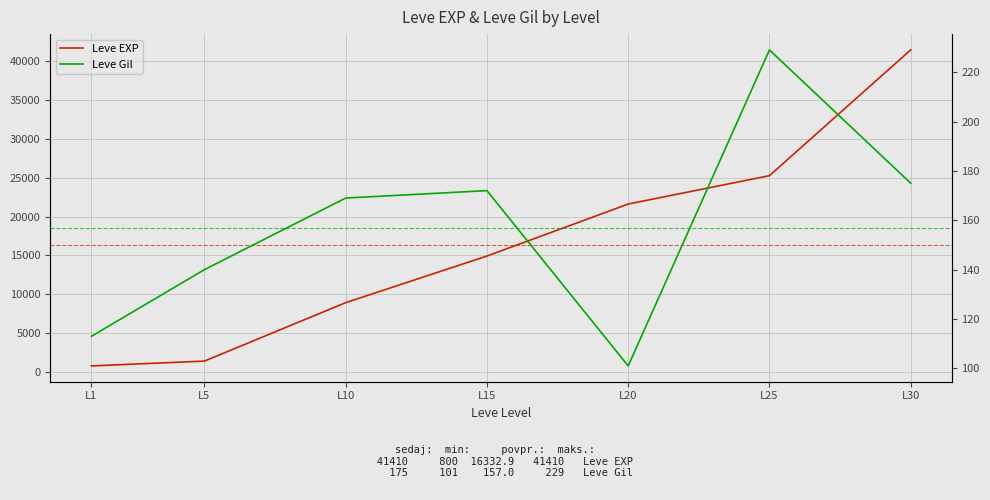

Is it true that Leve EXP equals 33671 at L20?

False